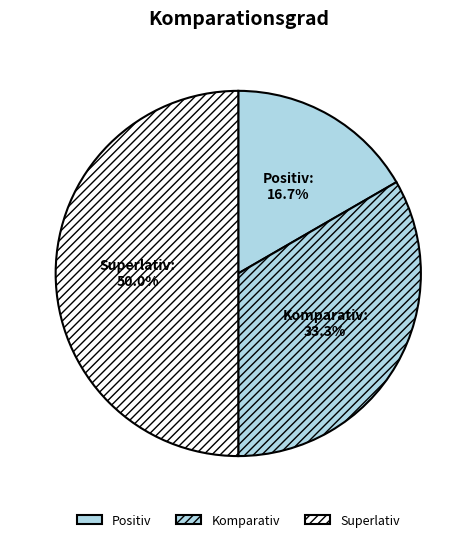

True or false: Superlativ accounts for 50% of the total.

True